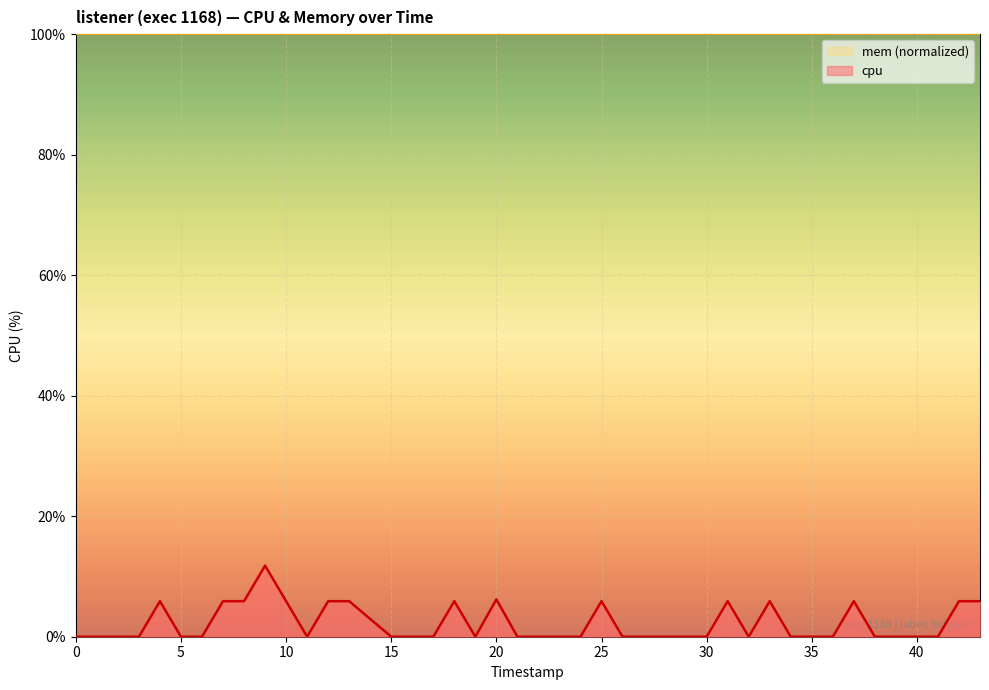

What is the highest value of the mem (normalized) series?

100.0